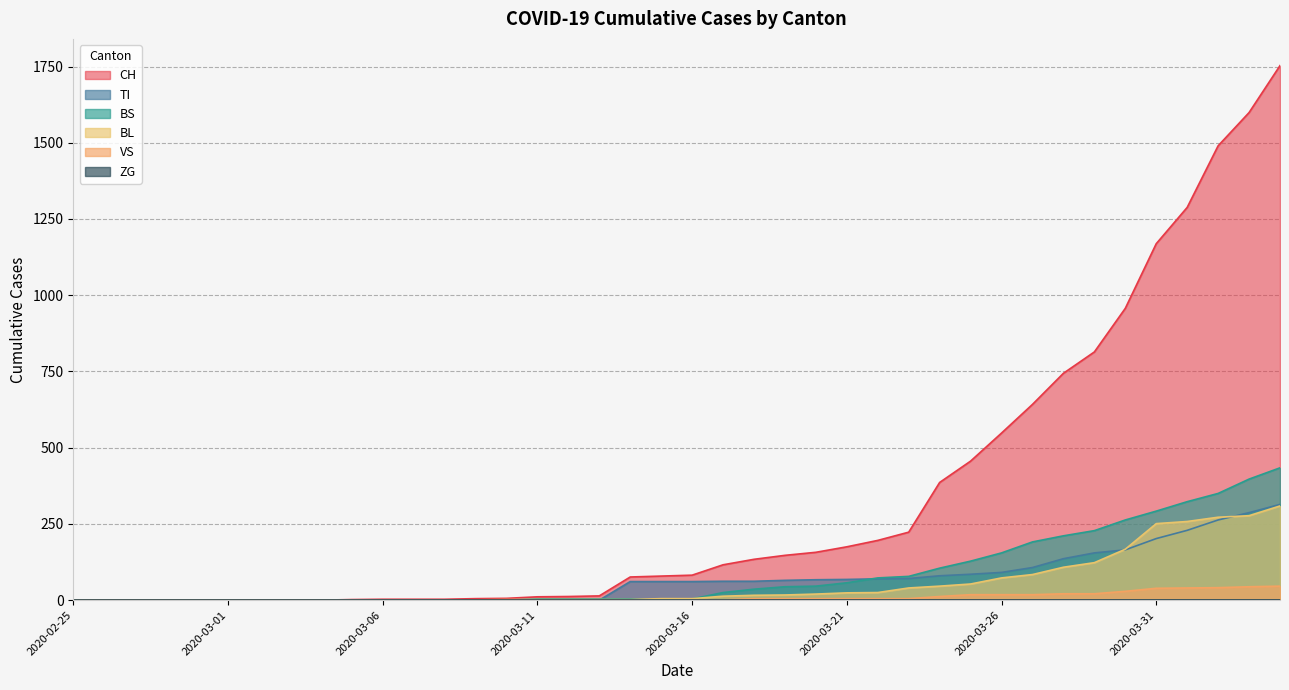

Which series has the largest total across all categories?

CH